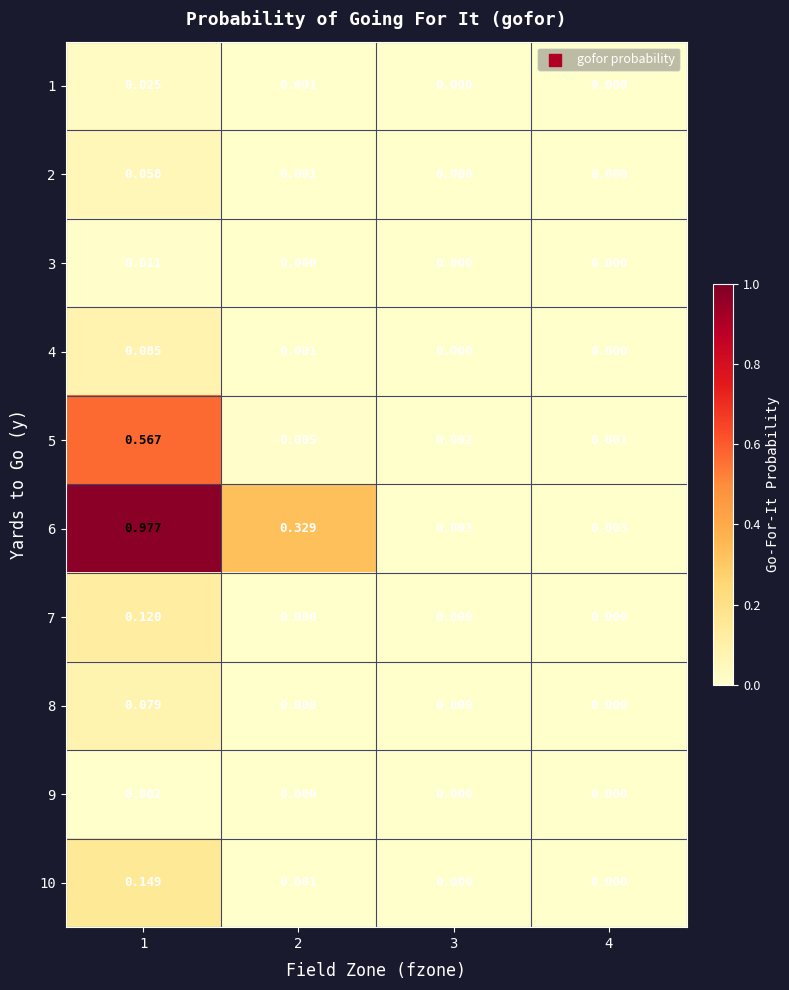

Is the value of 5 at 2 greater than the value of 1 at 2?

Yes